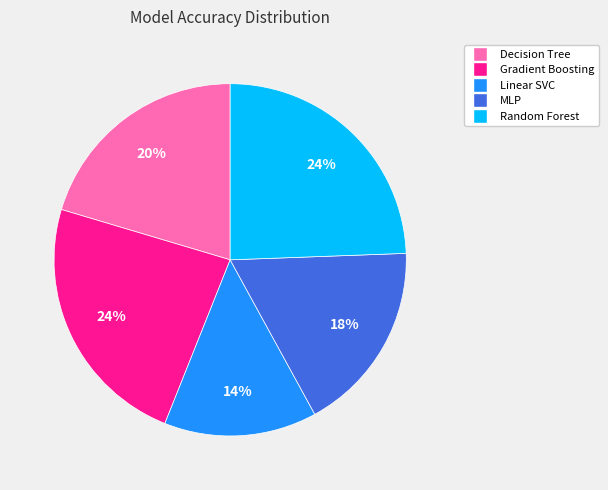

Count the number of slices in the pie.

5